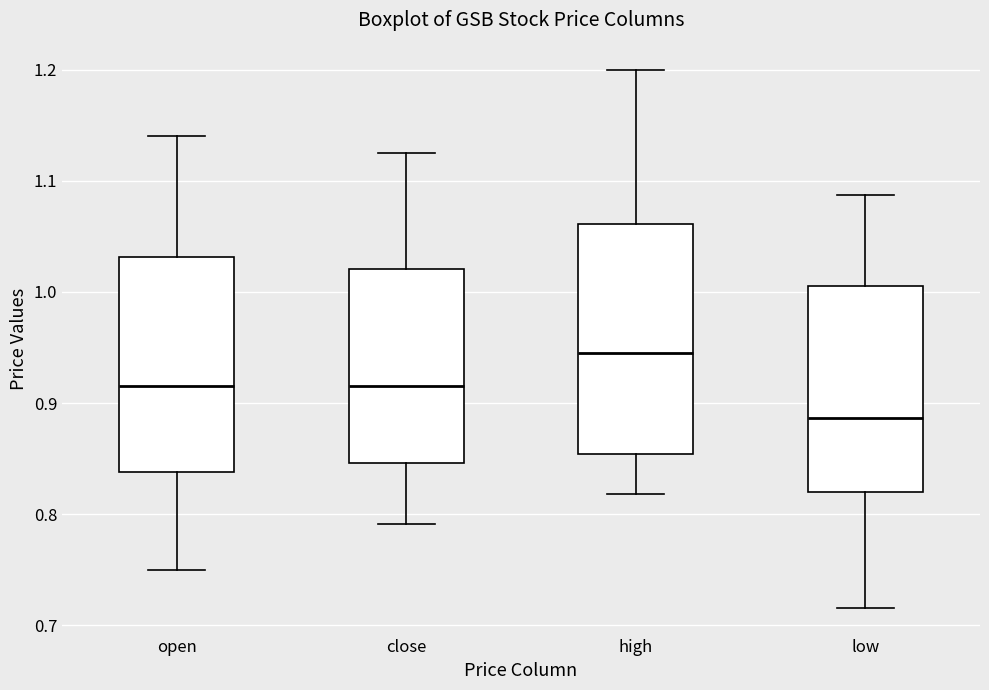

Which box's median line is the lowest?

low